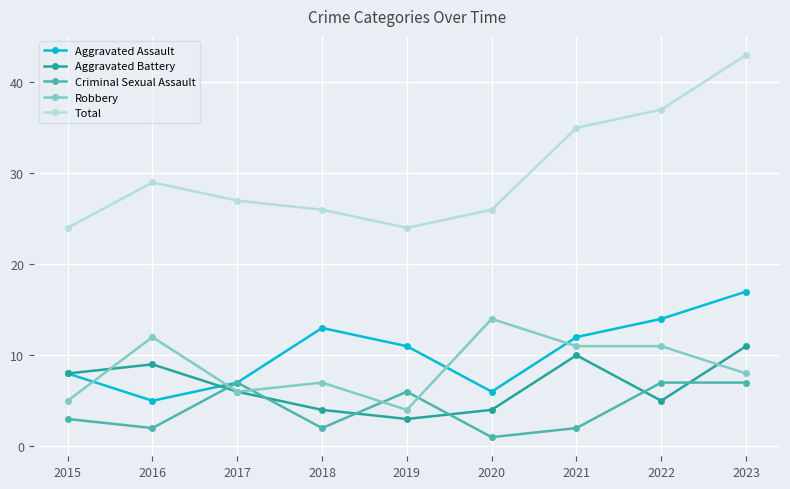

What is the smallest value displayed?

1